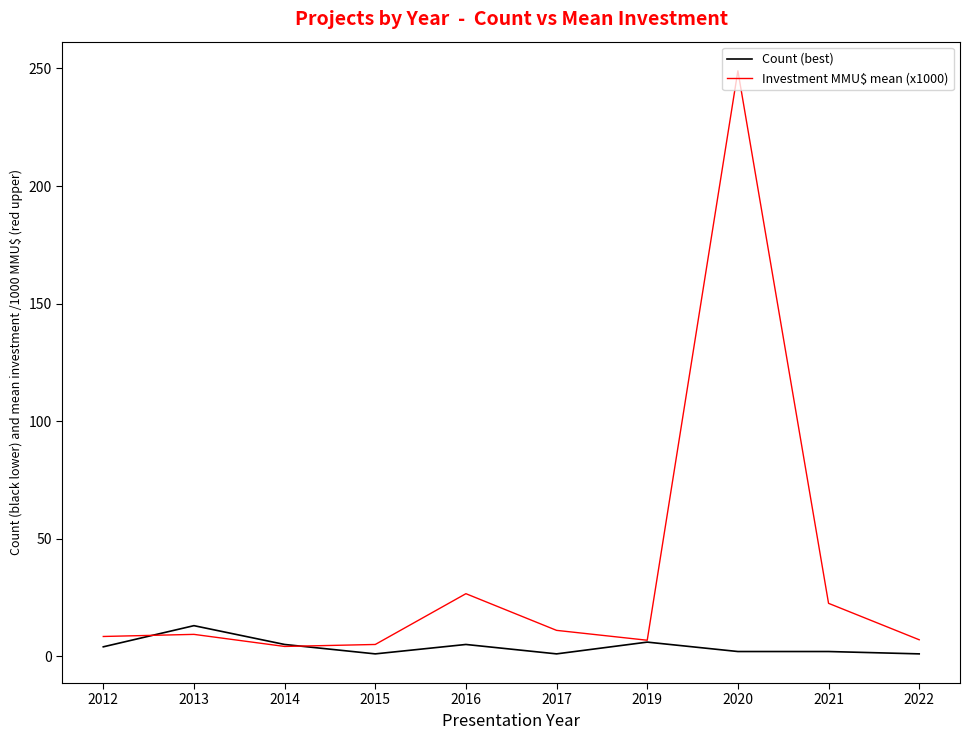

List the series in order of their peak value, lowest first.

Count (best), Investment MMU$ mean (x1000)